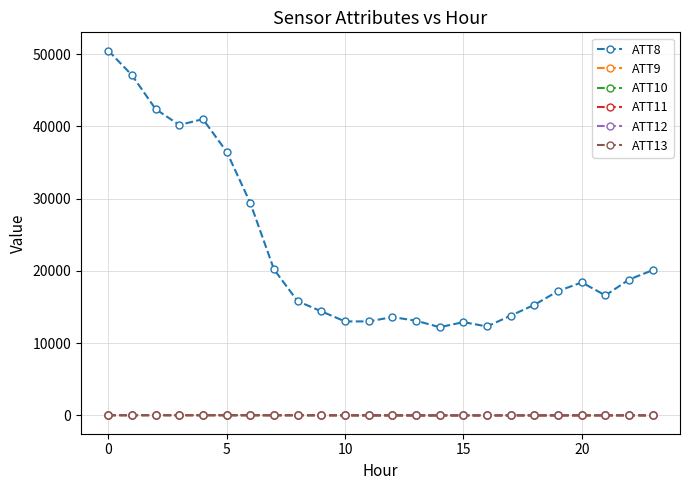

True or false: ATT8 and ATT10 cross at least once.

False